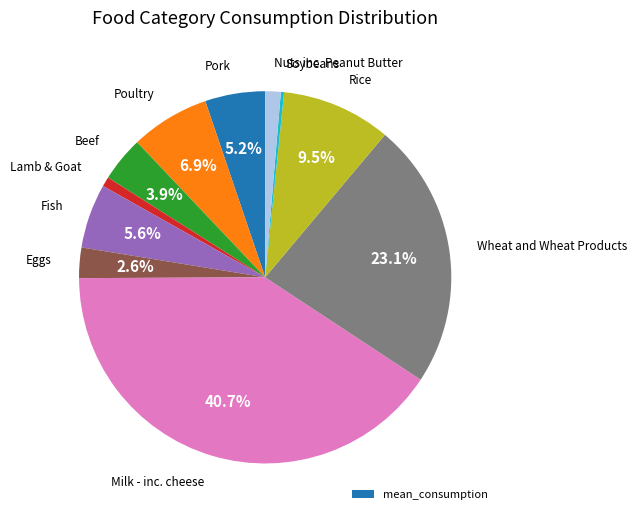

Does any single category account for the majority?

No